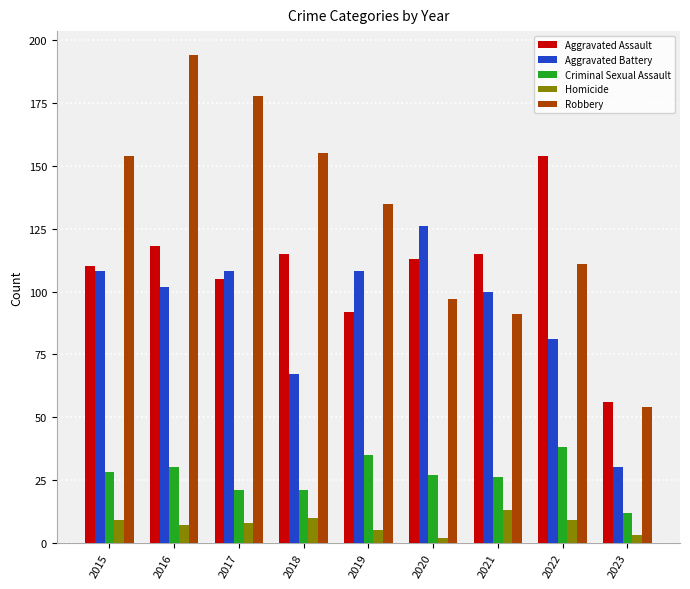

Which series has the largest total across all categories?

Robbery